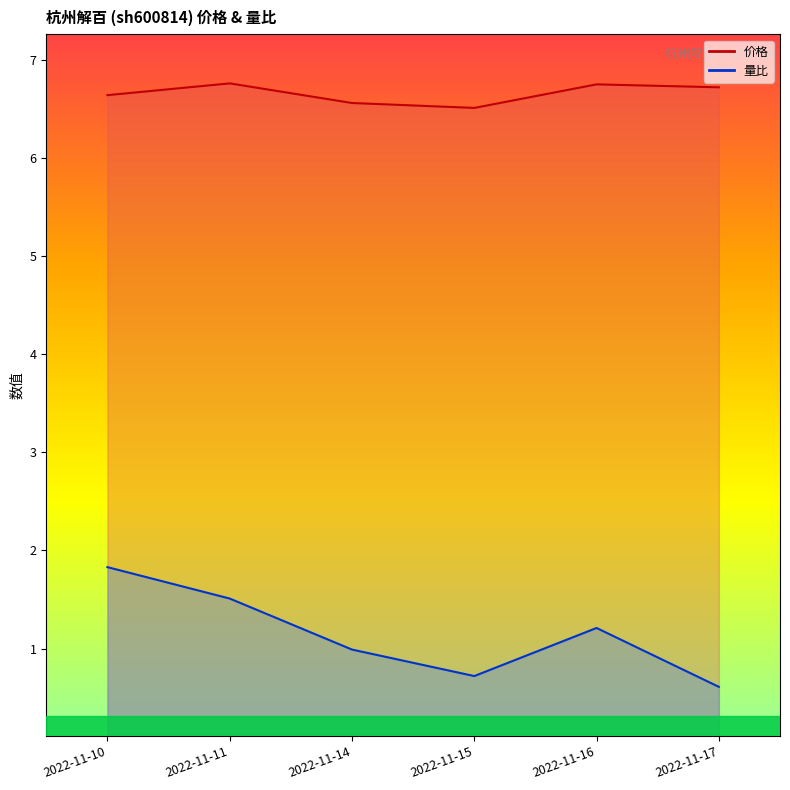

Reading left to right, list all the values displayed in this chart.

价格: 6.6	6.8	6.6	6.5	6.8	6.7
量比: 1.8	1.5	1.0	0.7	1.2	0.6